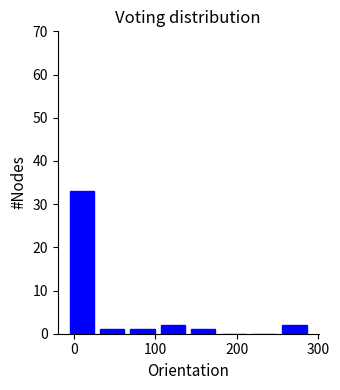

Read against the x-axis, roughly where is the centre of the tallest bar?

10